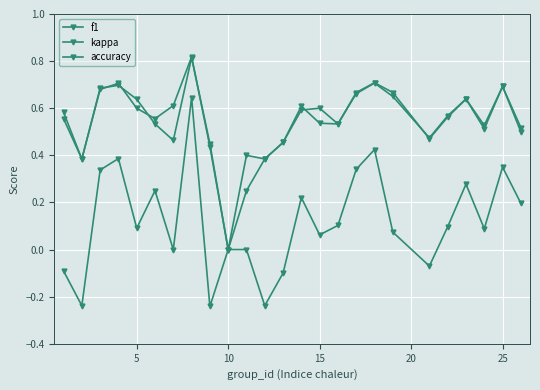

How many positive values does the accuracy series have?

24